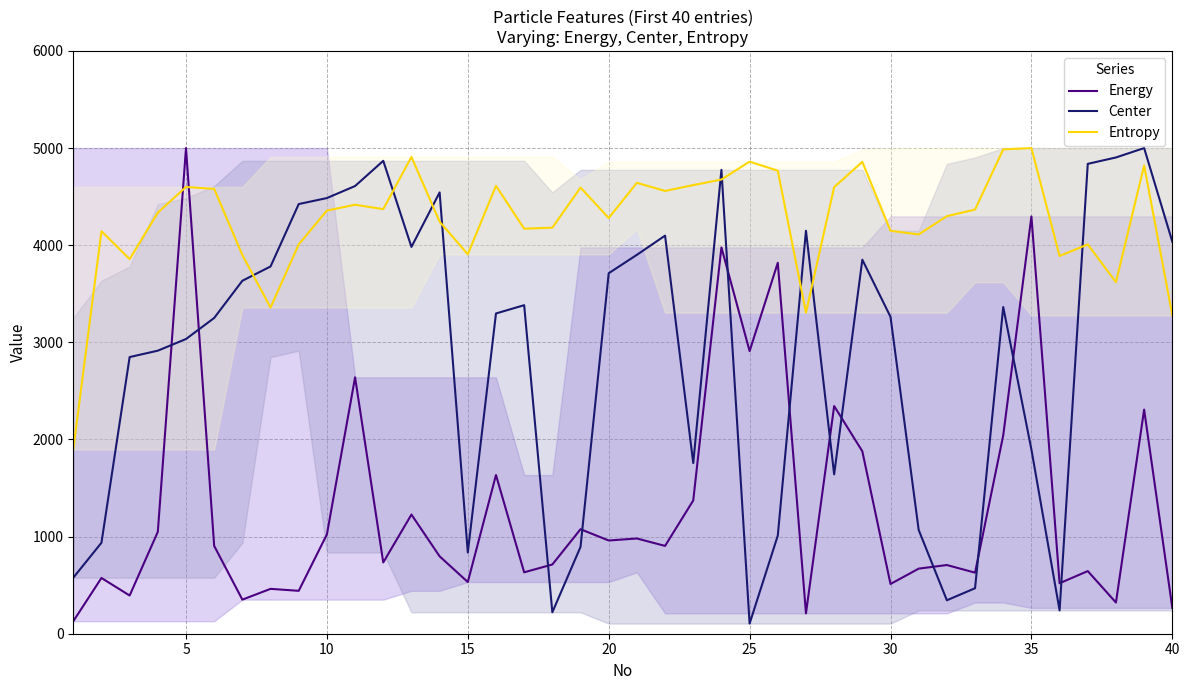

Does the chart display data point markers on the line(s)?

No